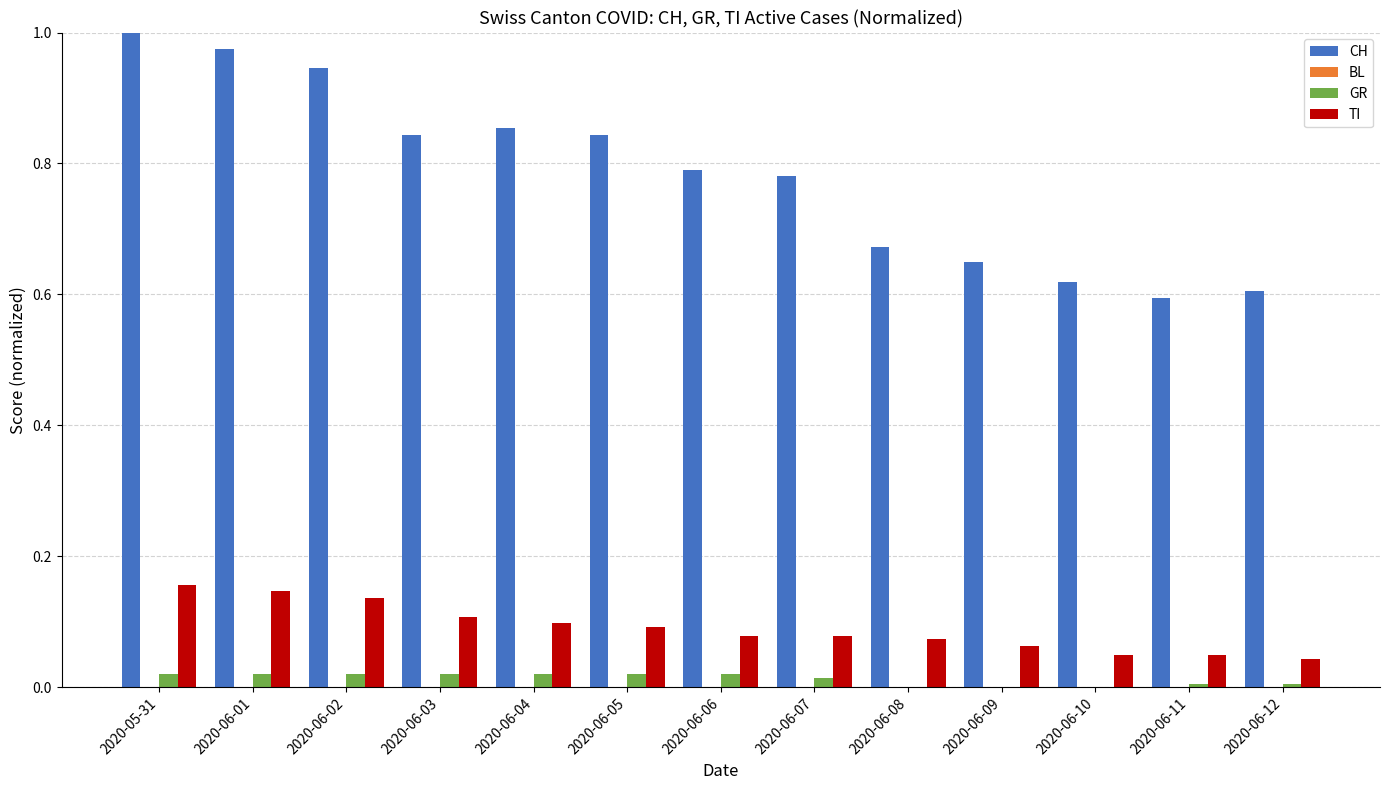

Are the bars grouped side by side (vs. stacked)?

Yes